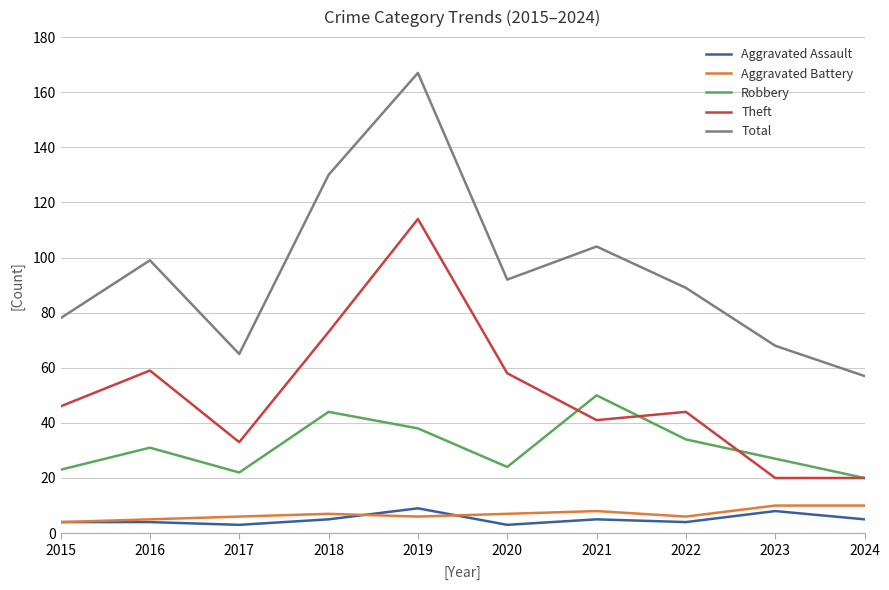

What is the lowest value of the Aggravated Assault series?

3